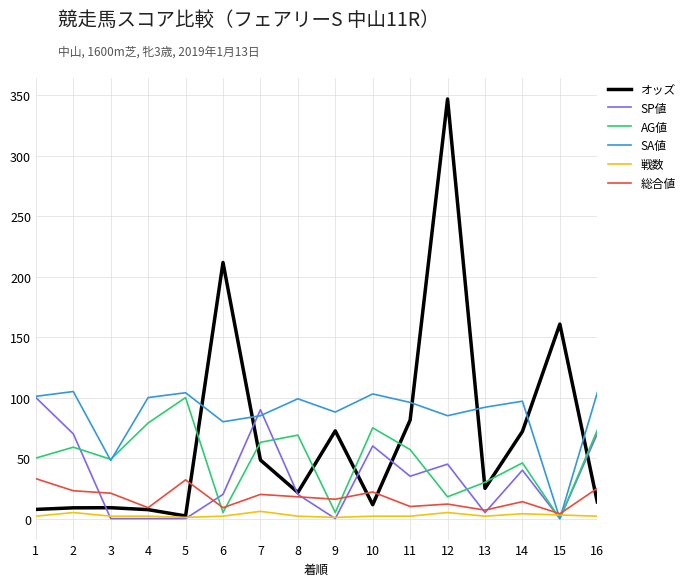

Which series has the largest total across all categories?

SA値